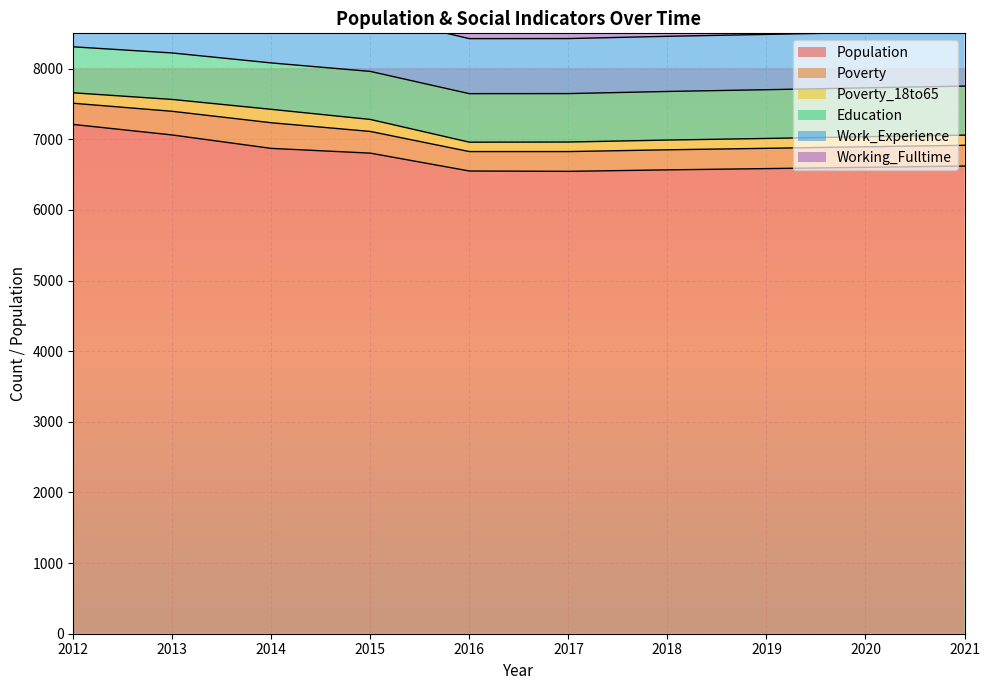

Where is the first local maximum for Working_Fulltime?

2013